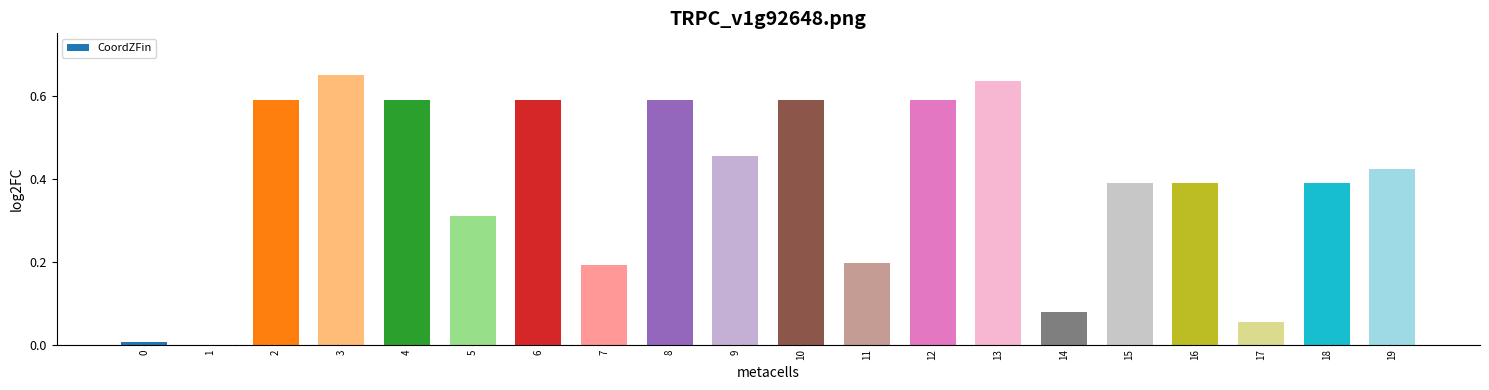

What is the change in value from 11 to 12?

+0.4